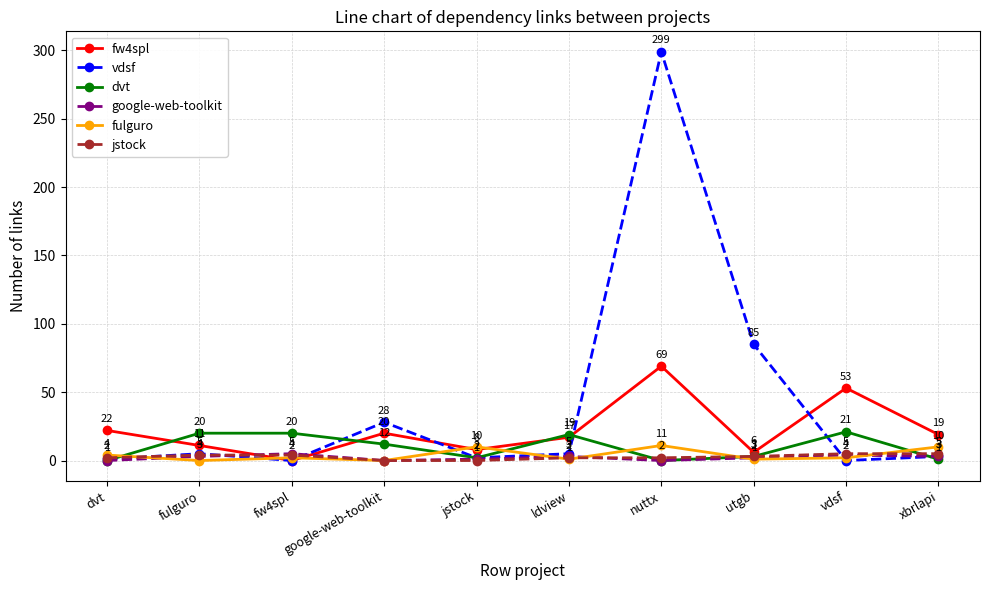

Which category has the highest value in the vdsf series?

nuttx